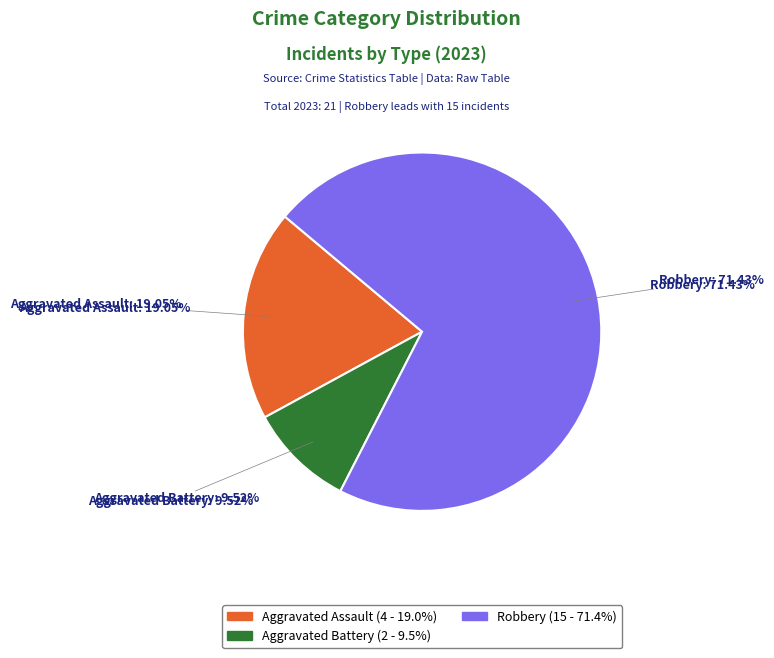

Which category has the biggest portion of the pie?

Robbery